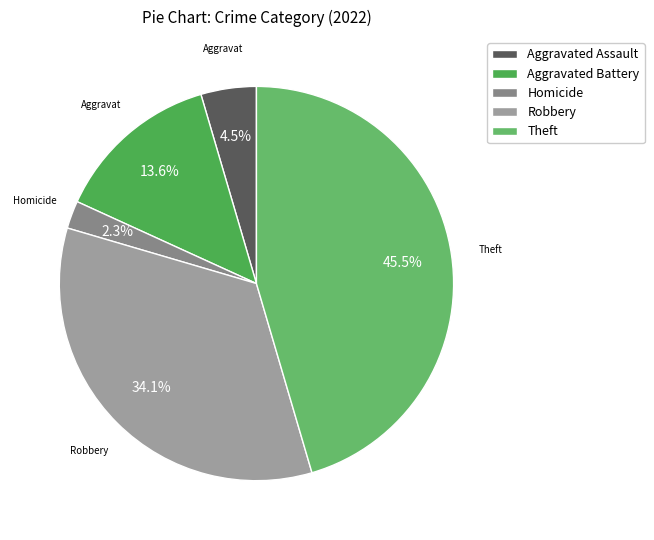

Rank the categories by value from lowest to highest.

Homicide, Aggravated Assault, Aggravated Battery, Robbery, Theft